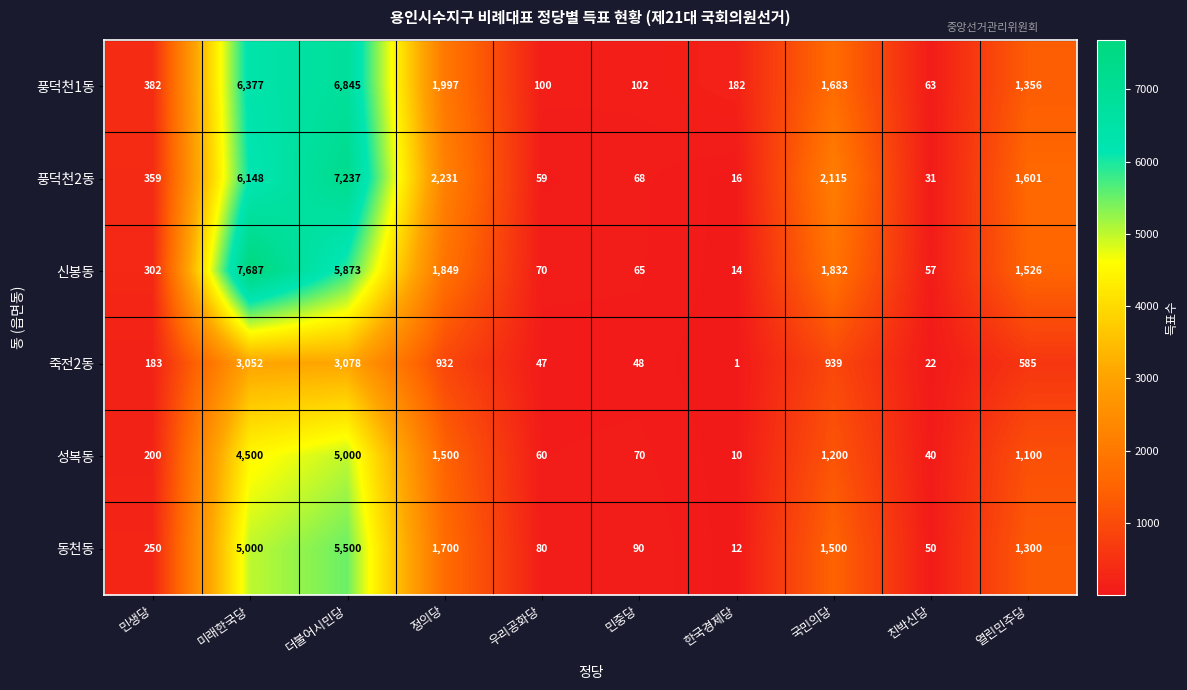

What is the approximate value of 풍덕천1동 at 친박신당, to the nearest 10?

60